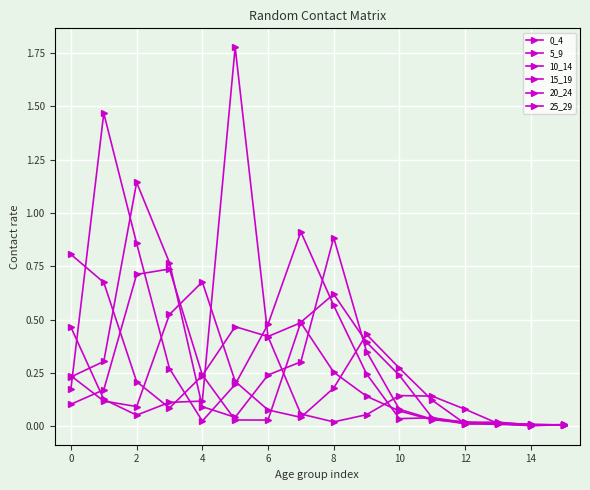

How many series are shown in this chart?

6